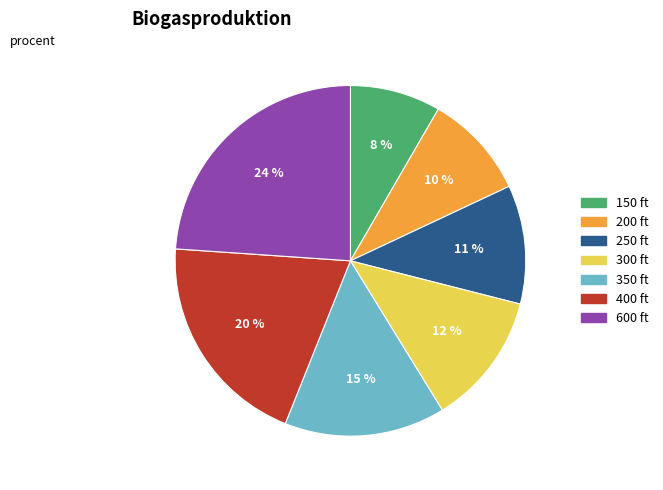

Does 400 represent more than half of the total?

No